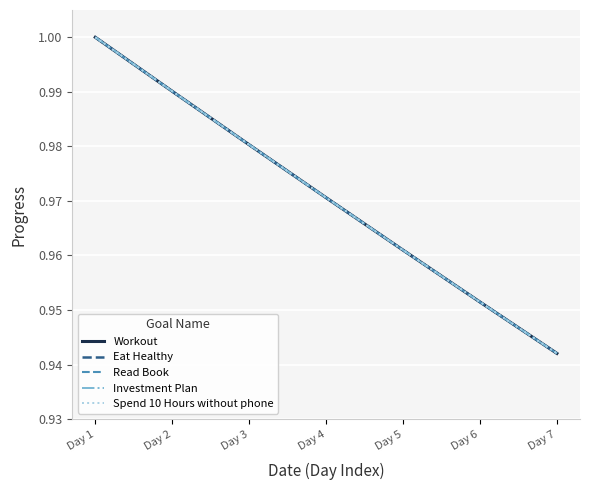

Does the chart have visible grid lines?

Yes